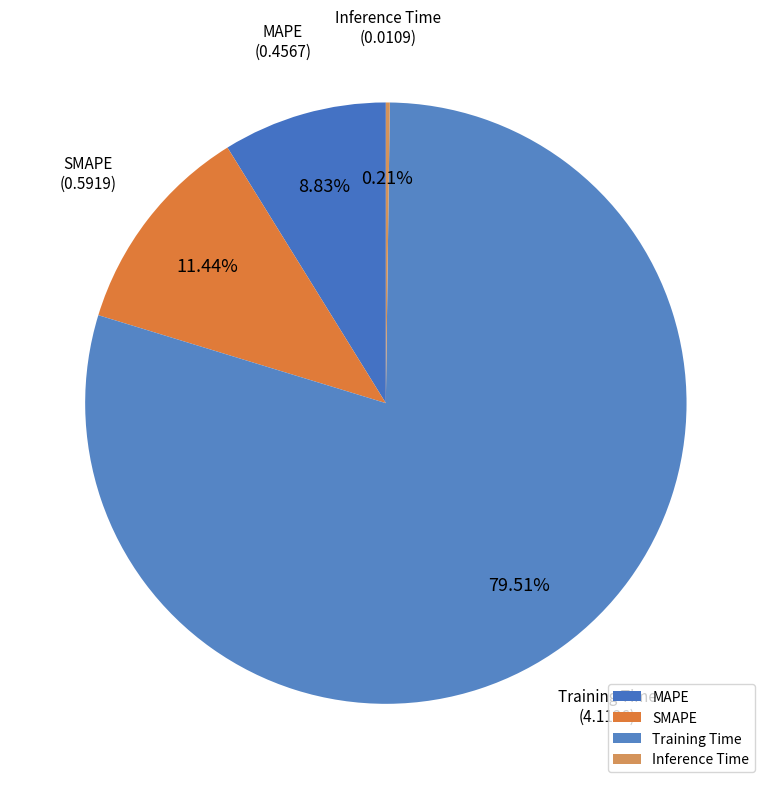

Is the sum of SMAPE and MAPE greater than half?

No